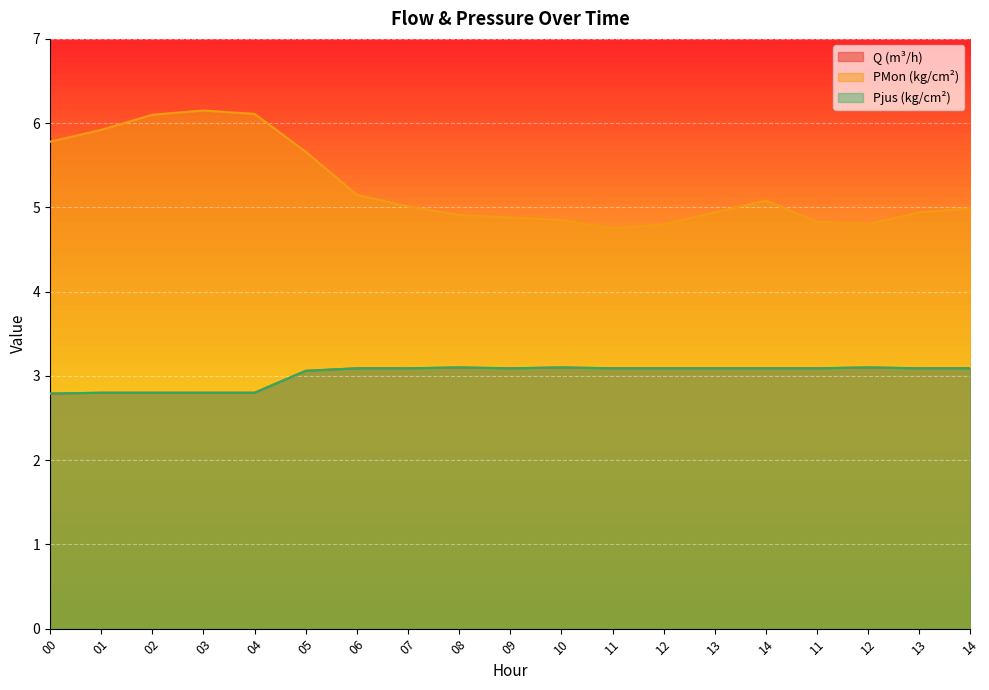

How many values in the Pjus (kg/cm²) series are below 3?

5